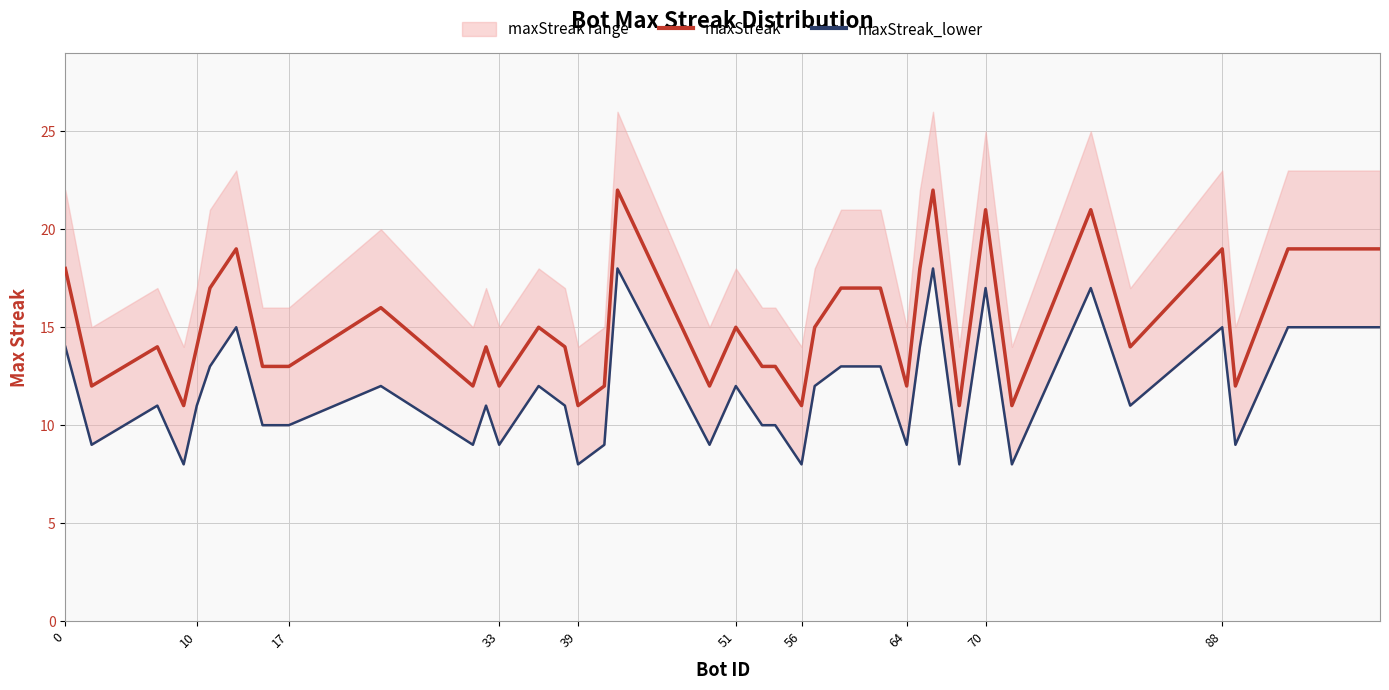

The maxStreak series shows 18 at 0. True or false?

True